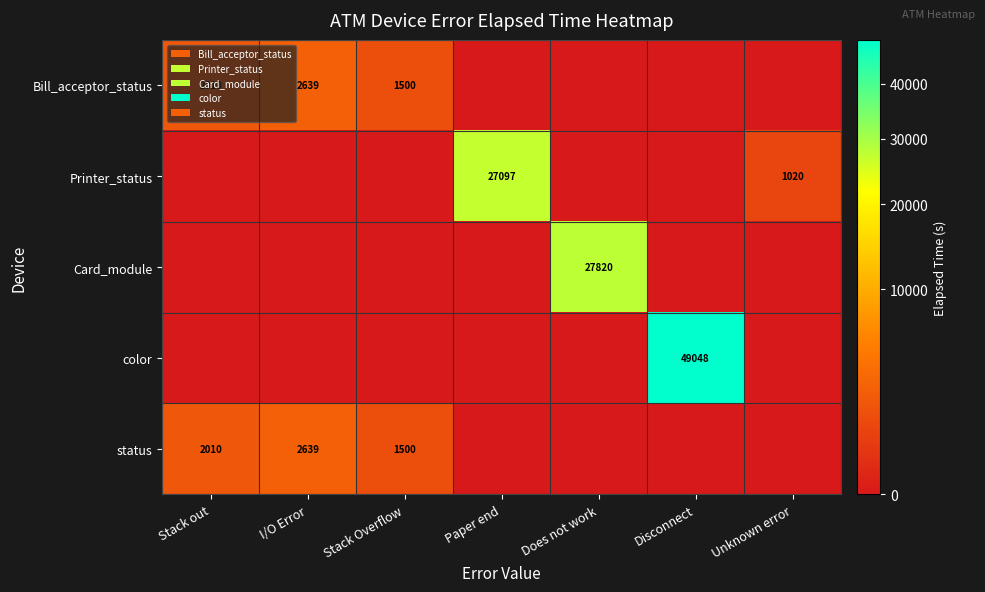

What is the difference between the Bill_acceptor_status values at Stack out and Stack Overflow?

510